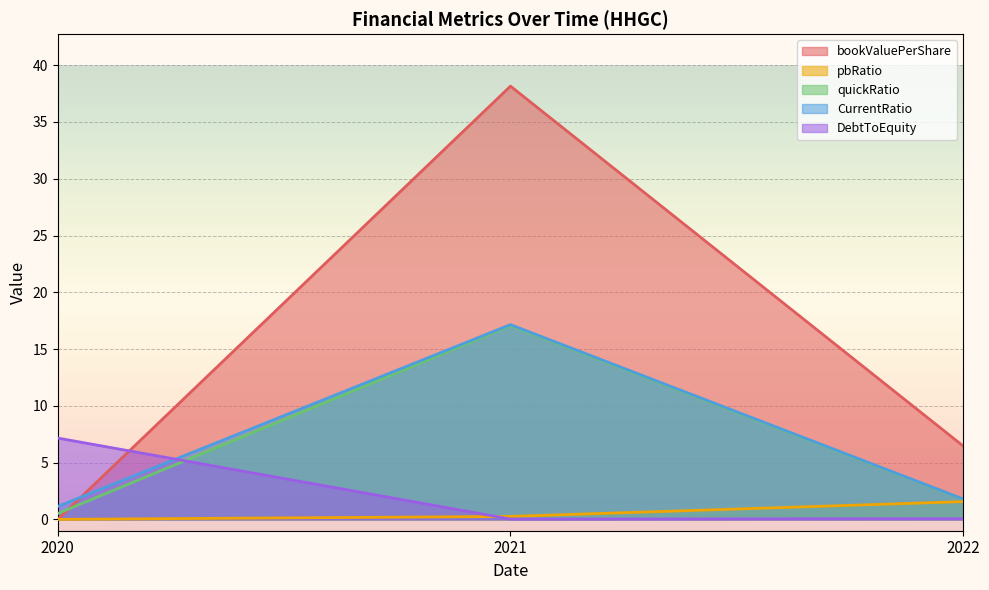

Is it true that CurrentRatio equals 0.7 at 2022?

False